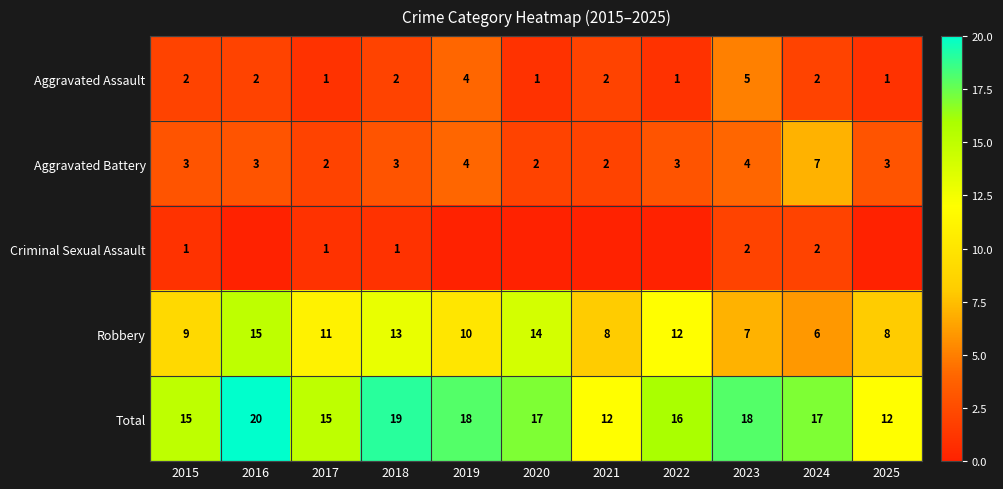

Count the number of data series in this chart.

5